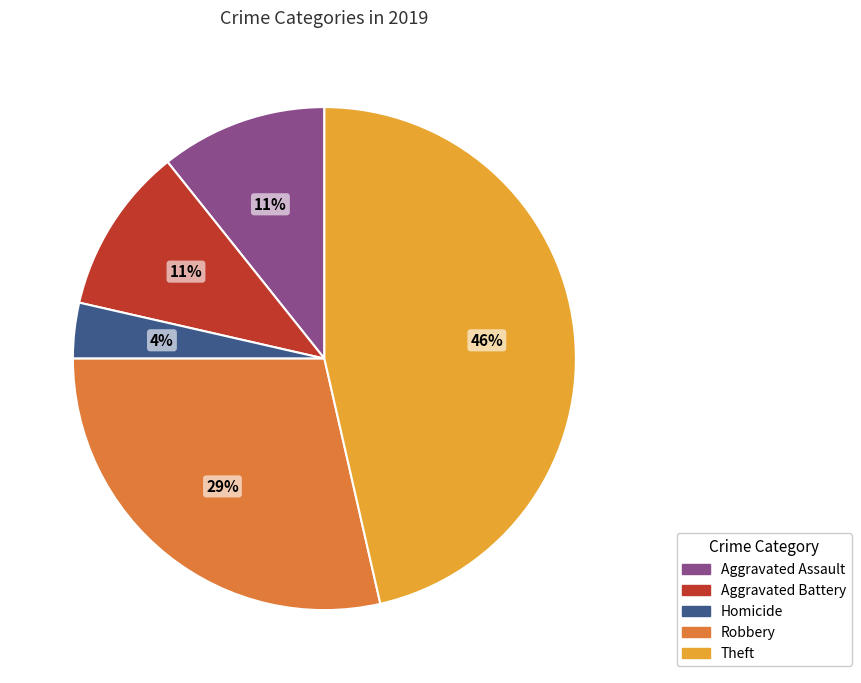

Is there a majority slice in this chart?

No